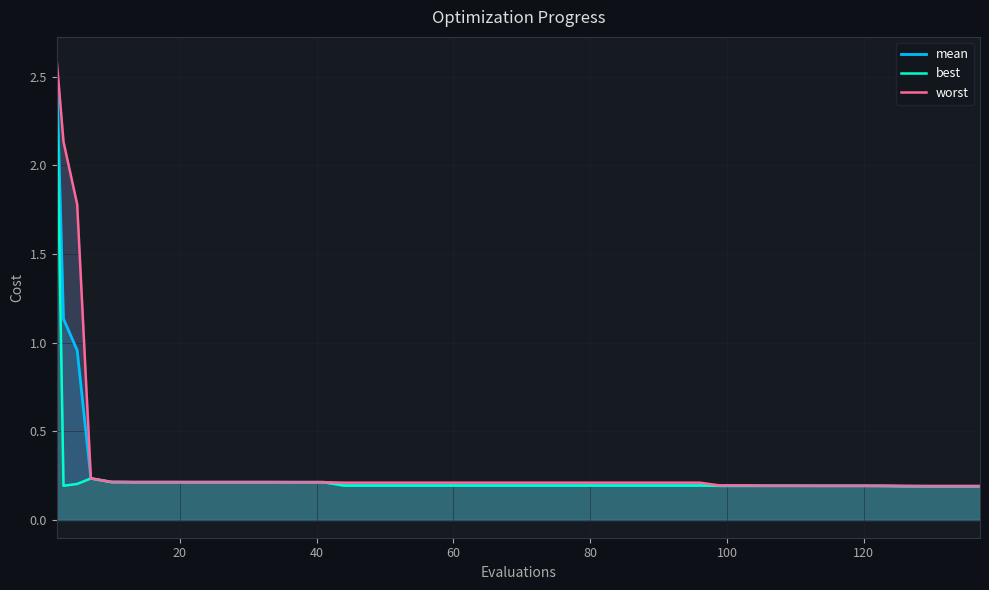

What is the maximum value for mean?

2.5